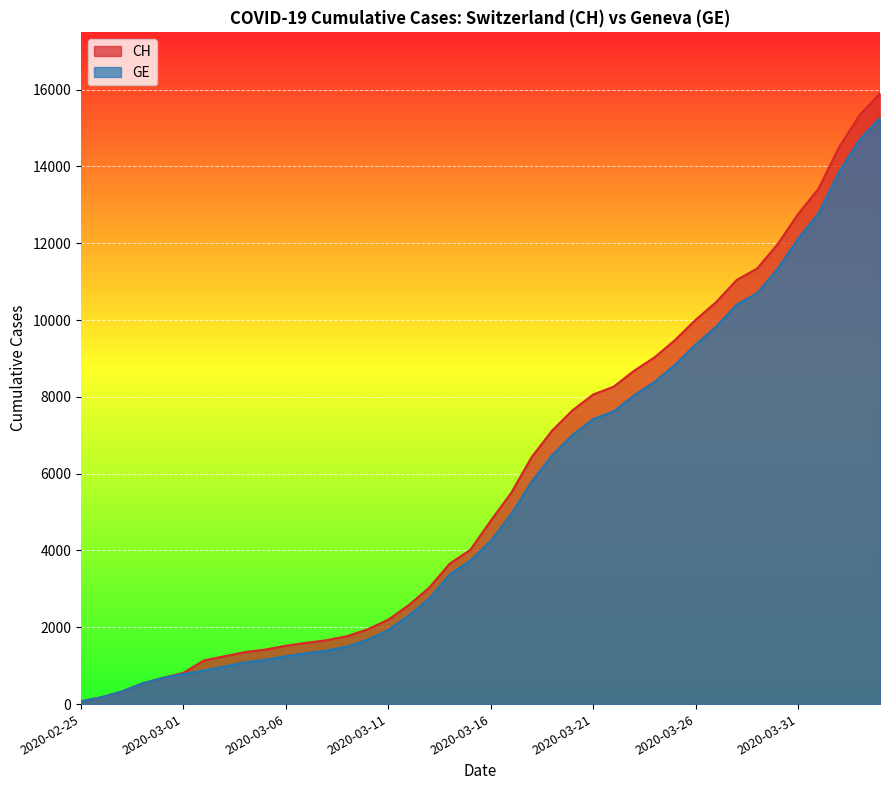

At how many categories does at least one series exceed 12661?

5